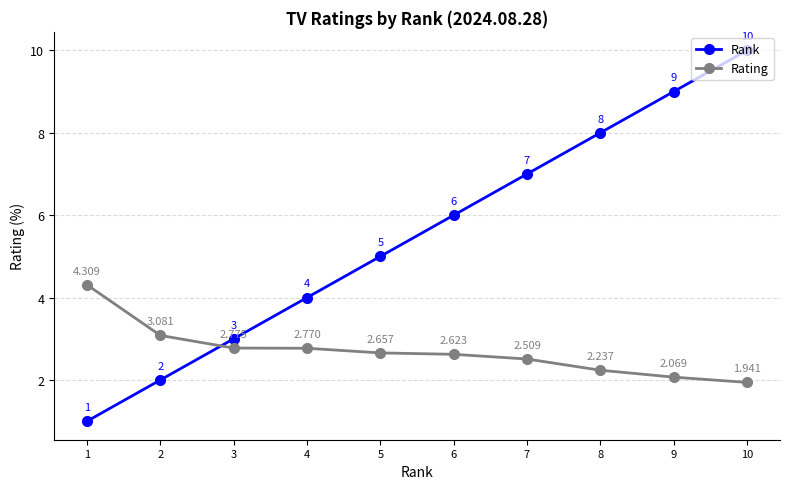

Between 7 and 10, which series saw the biggest shift?

Rank